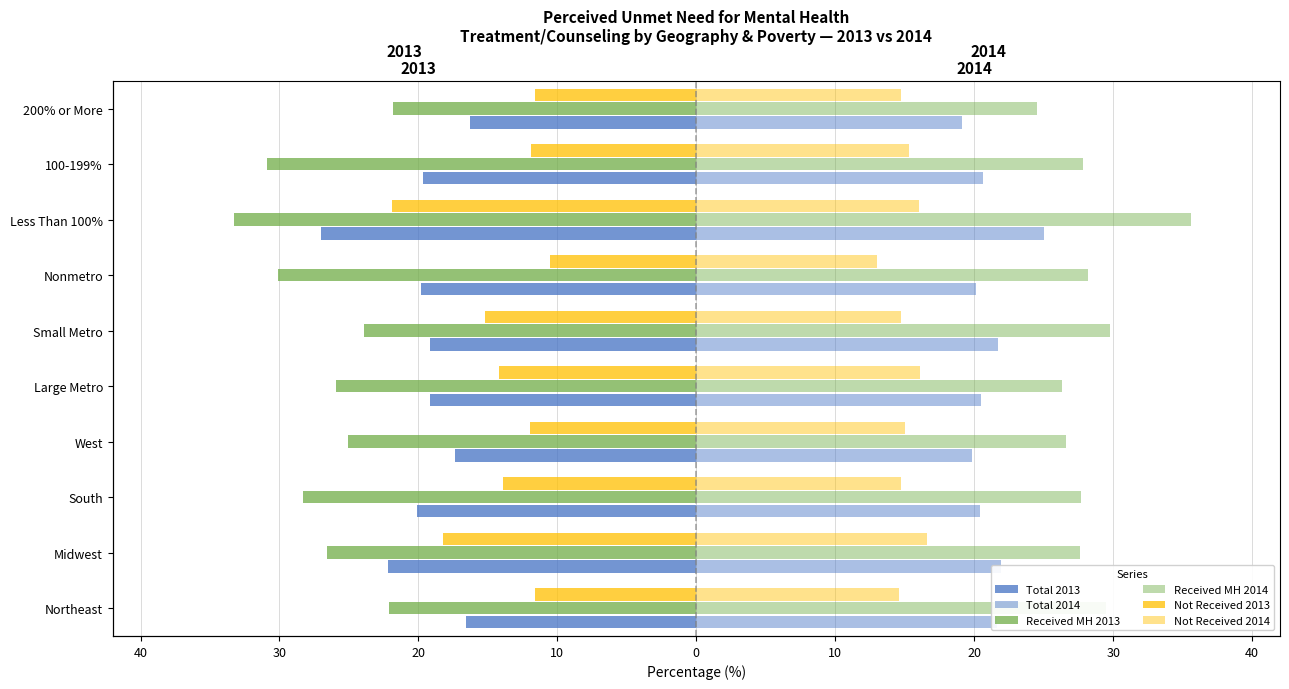

What is the maximum value for Not Received 2014?

16.6